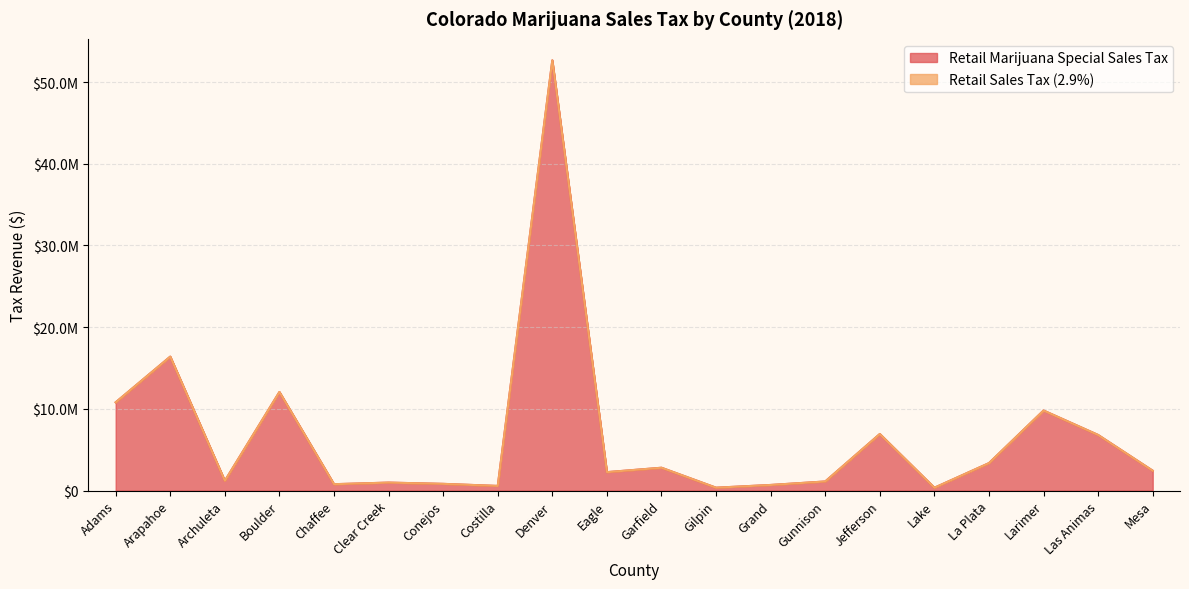

What is the smallest value displayed?

337888